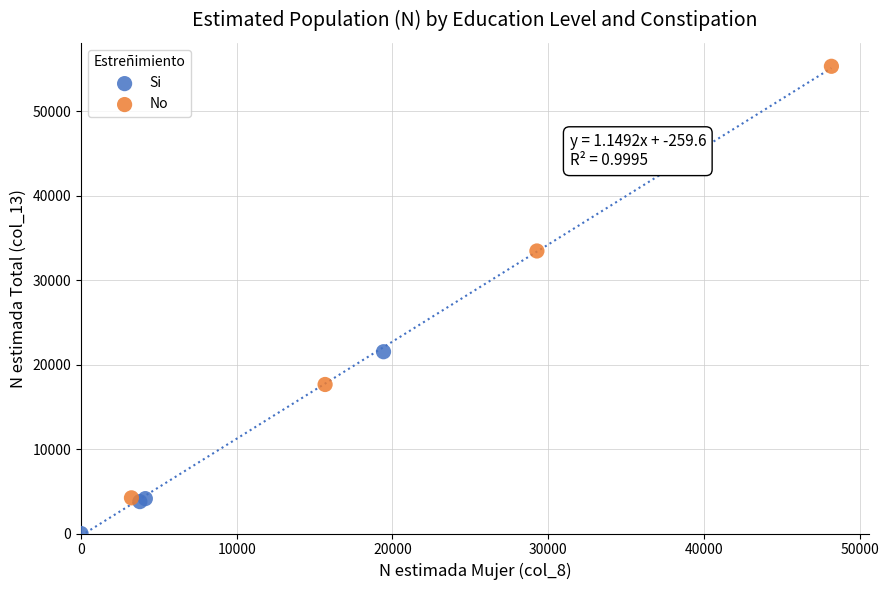

Which series has the widest spread of Y values?

No